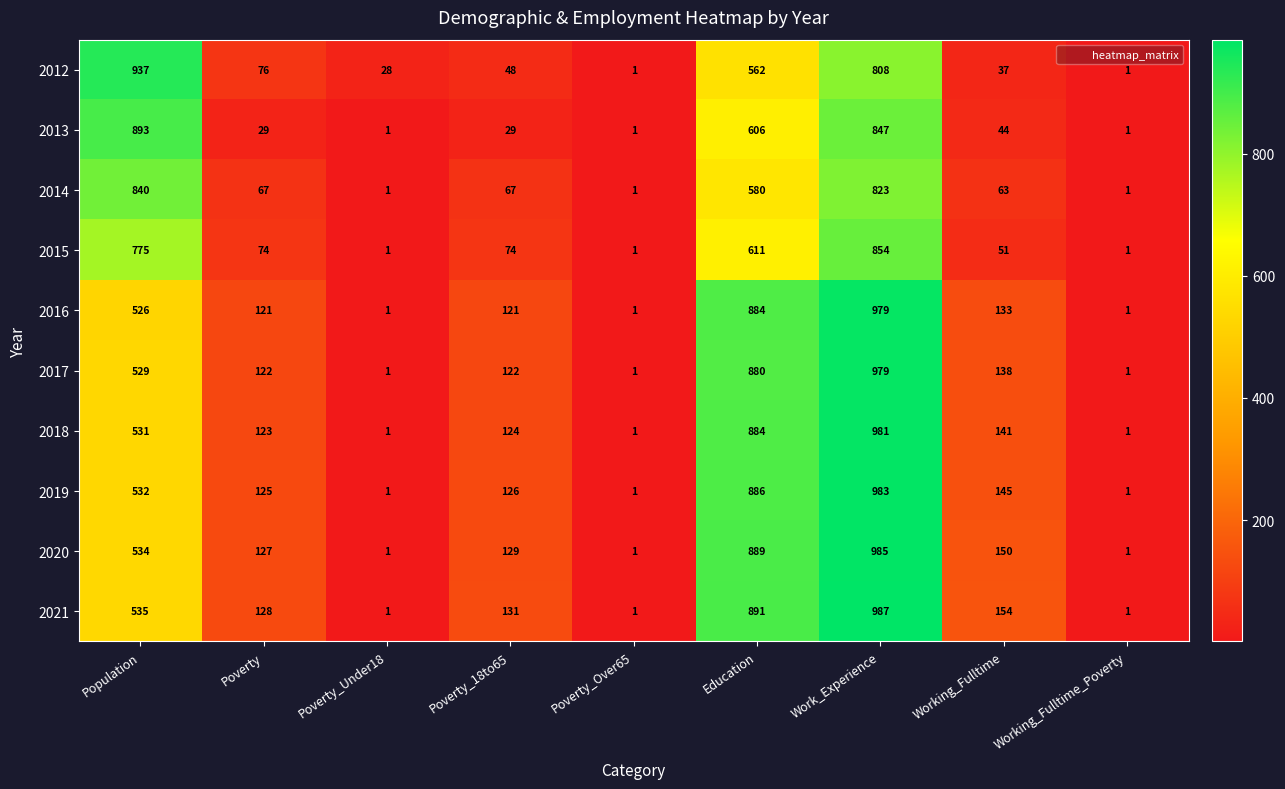

Rank the series at Poverty_18to65 from highest to lowest value.

2021, 2020, 2019, 2018, 2017, 2016, 2015, 2014, 2012, 2013